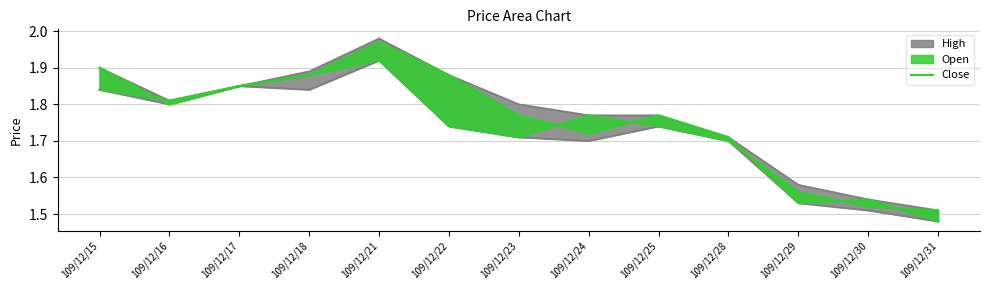

What is the change in value from 109/12/28 to 109/12/31?

-0.2